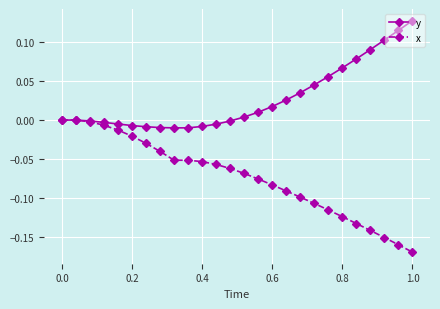

List the series in order of their peak value, highest first.

y, x